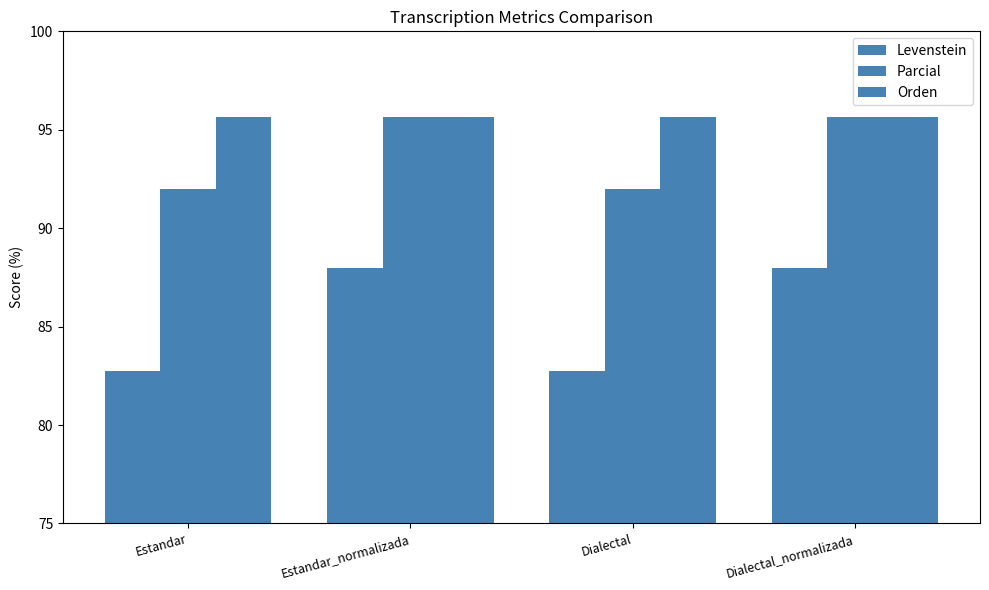

Which series has the largest range (max minus min)?

Levenstein